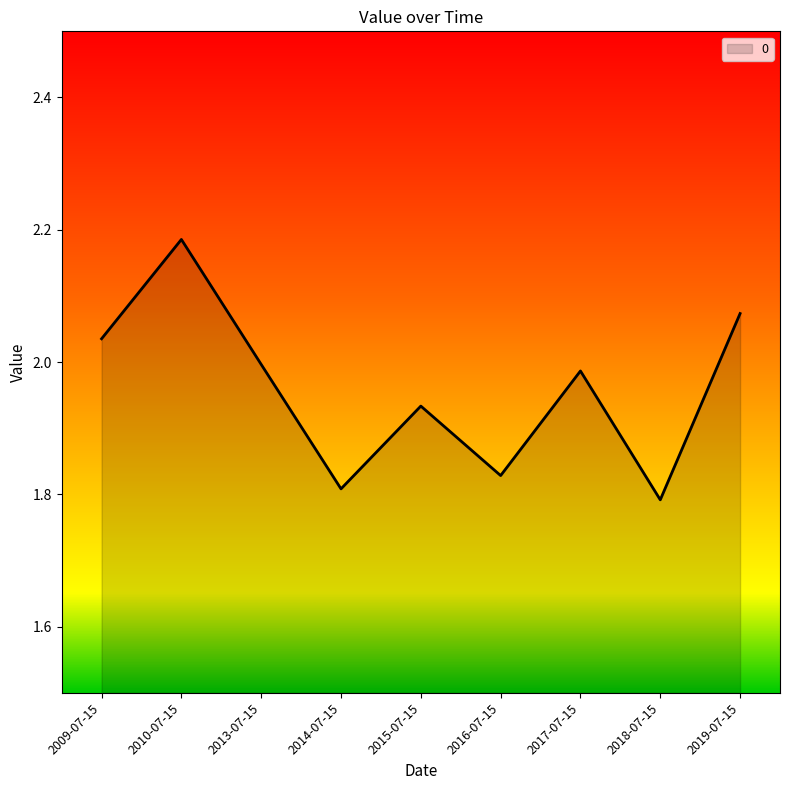

What is the sum of the values at 2019-07-15 and 2013-07-15?

4.1